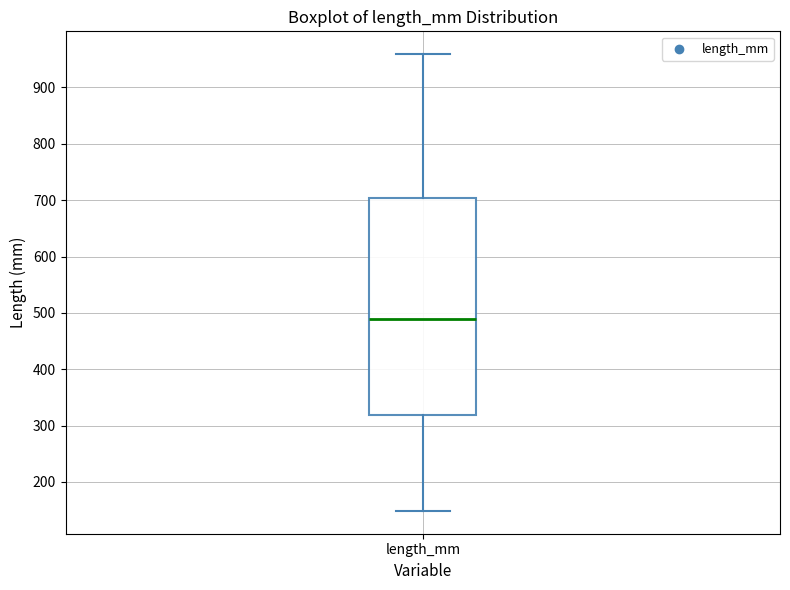

Read this box plot against the y-axis: the position of the median line, the range covered by the box, and the ends of both whiskers. The values are not printed on the chart, so give them approximately, as read against the axis.

median 490, box 320 to 700, whiskers 150 to 960